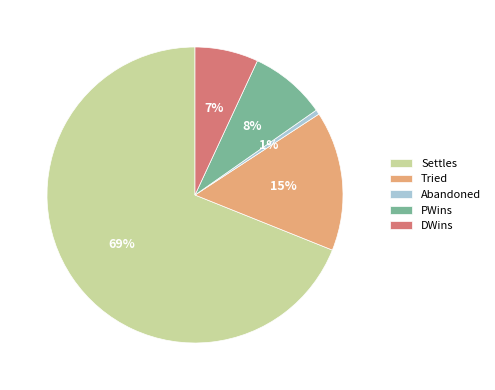

The DWins slice represents 7% of the pie. True or false?

True